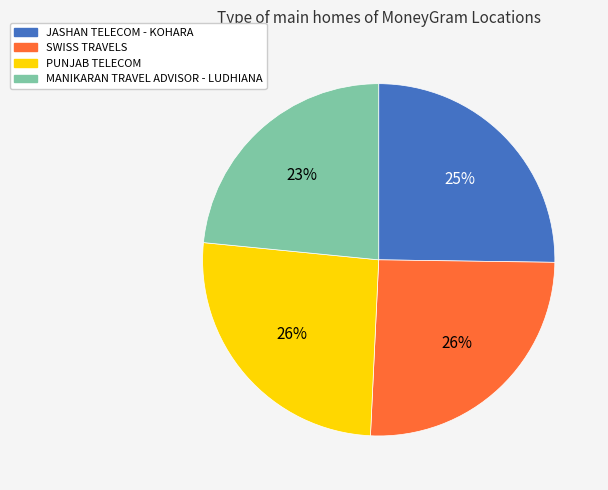

Which category has the smallest portion of the pie?

MANIKARAN TRAVEL ADVISOR - LUDHIANA